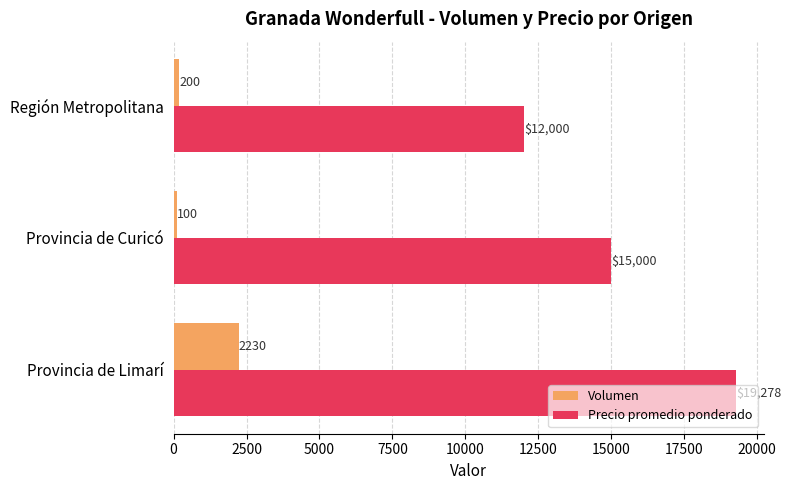

Which series has the largest range (max minus min)?

Precio promedio ponderado